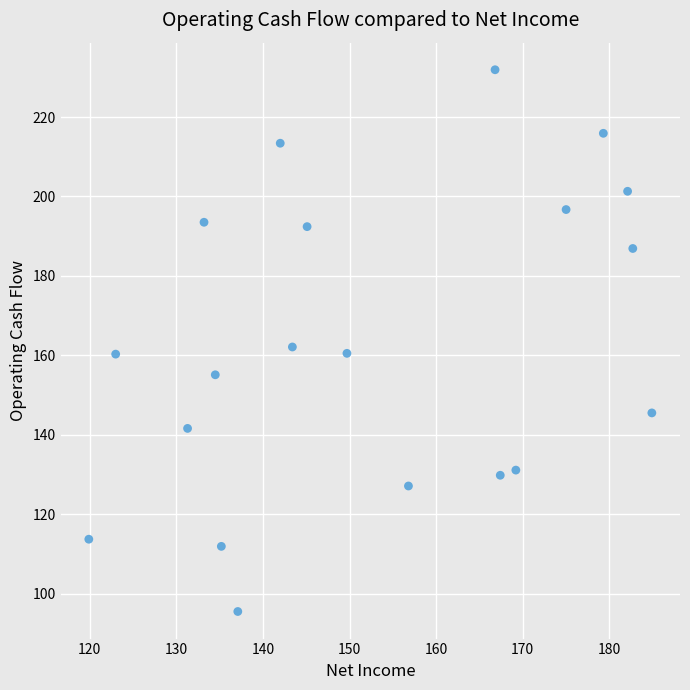

What is the range of Y values (max minus min)?

136.4